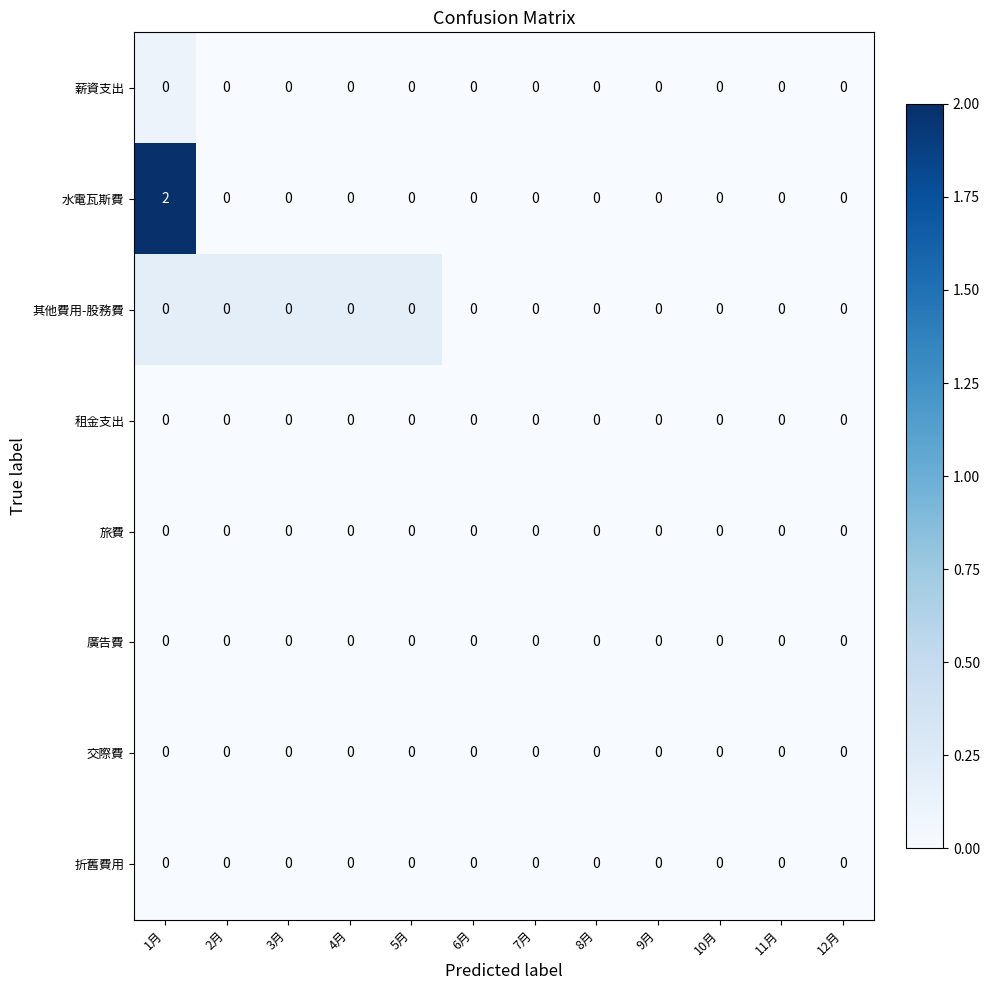

How many series are shown in this chart?

8